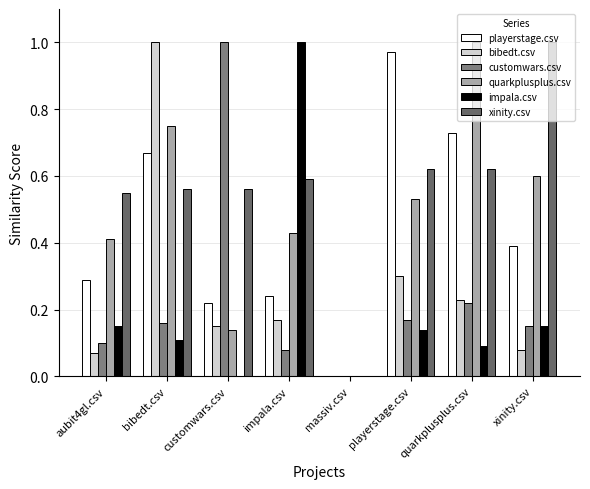

What are all the series names shown in the legend?

playerstage.csv, bibedt.csv, customwars.csv, quarkplusplus.csv, impala.csv, xinity.csv